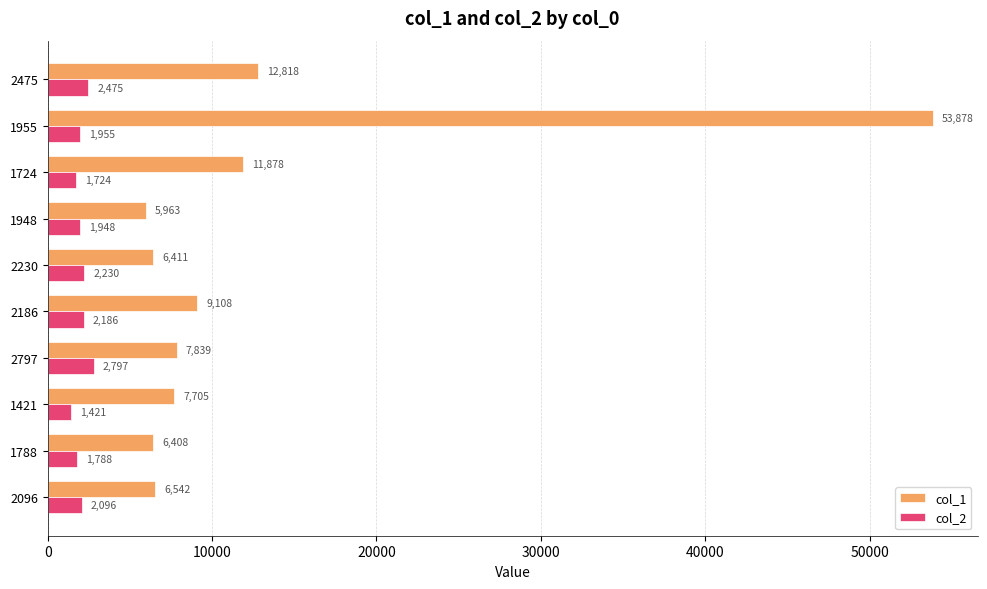

True or false: col_1 has a value of 12818 at 2475.

True